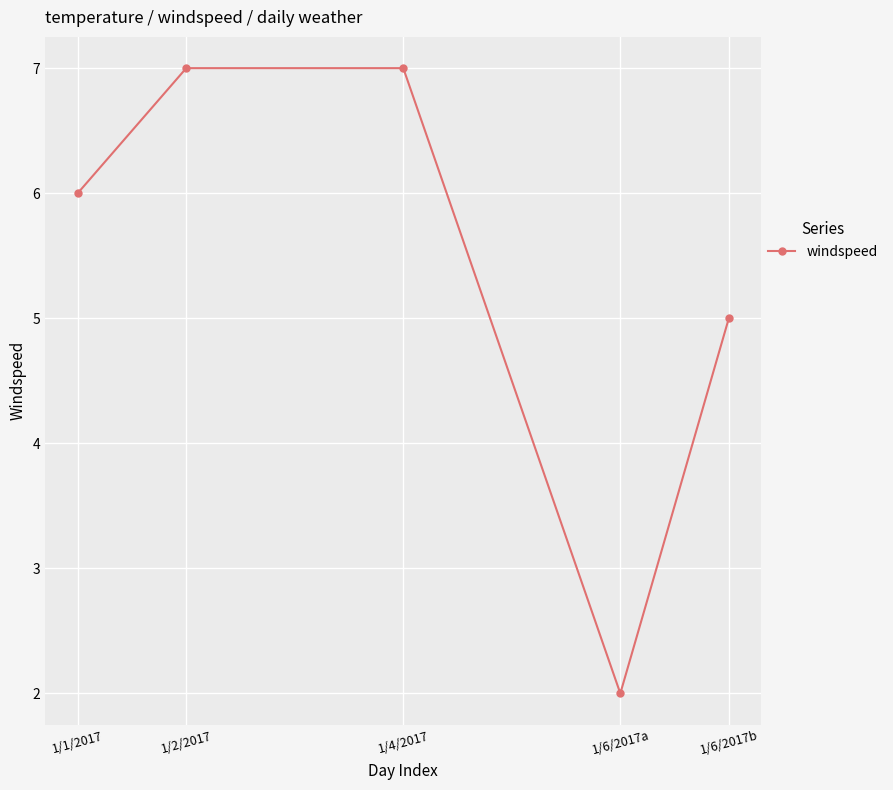

Reading left to right, transcribe all the data shown in this chart.

6	7	7	2	5